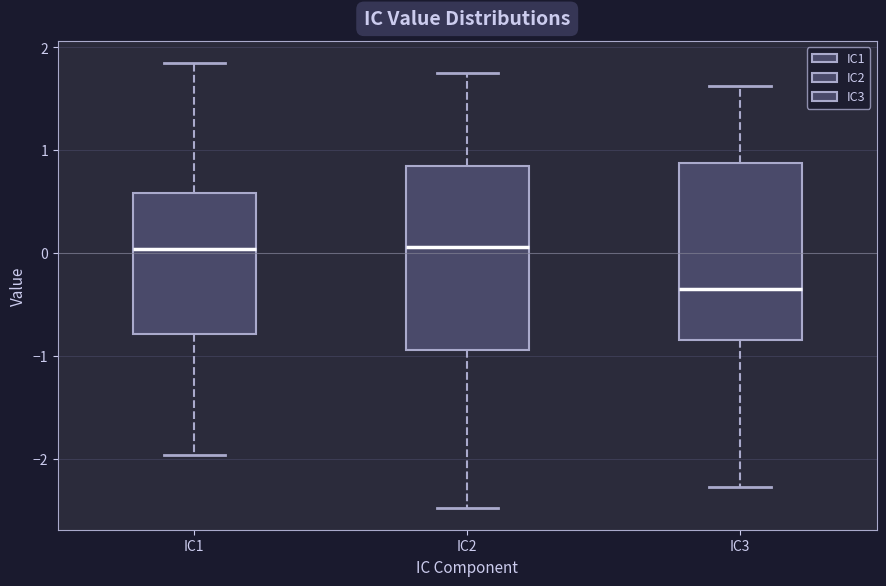

Which box's median line is the lowest?

IC3